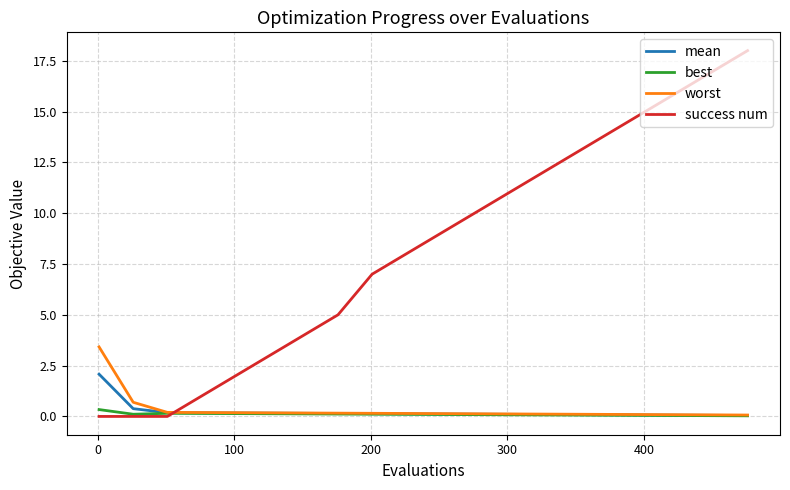

Which series has the widest spread of values?

success num